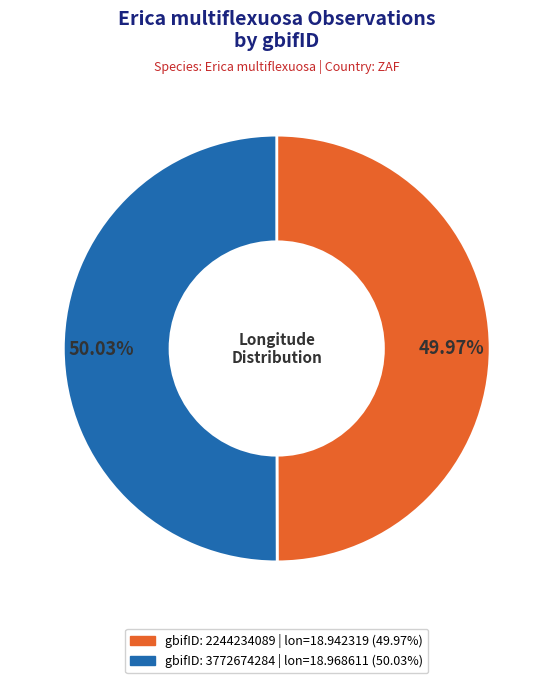

Is there a majority slice in this chart?

Yes